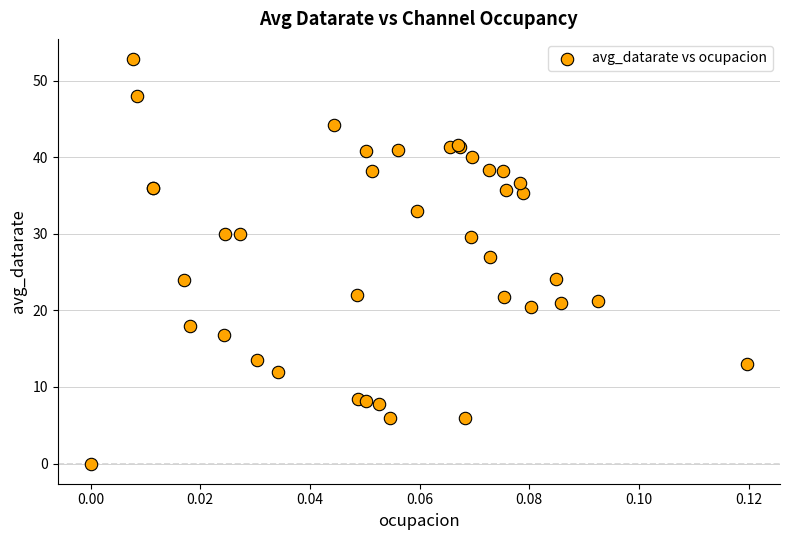

What Y value in the scatter plot is closest to 26?

27.0